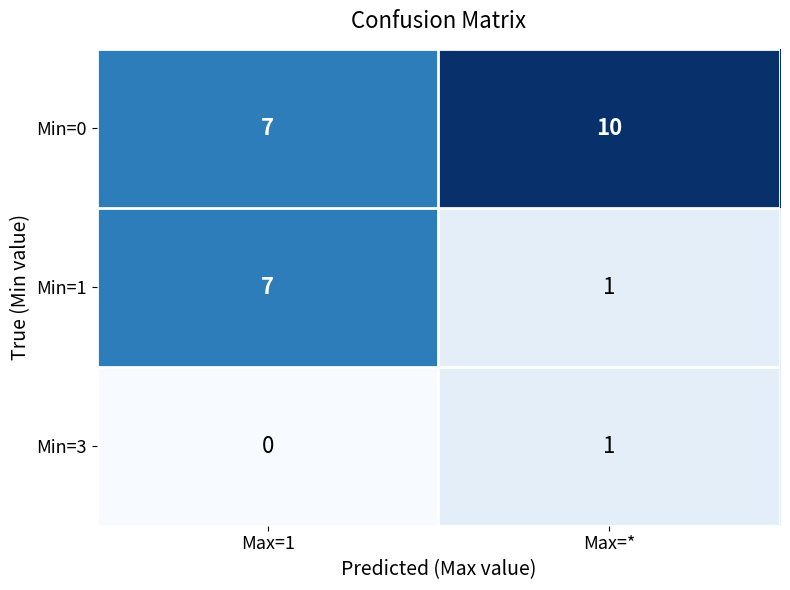

Which series changed the most between Max=1 and Max=*?

Min=1